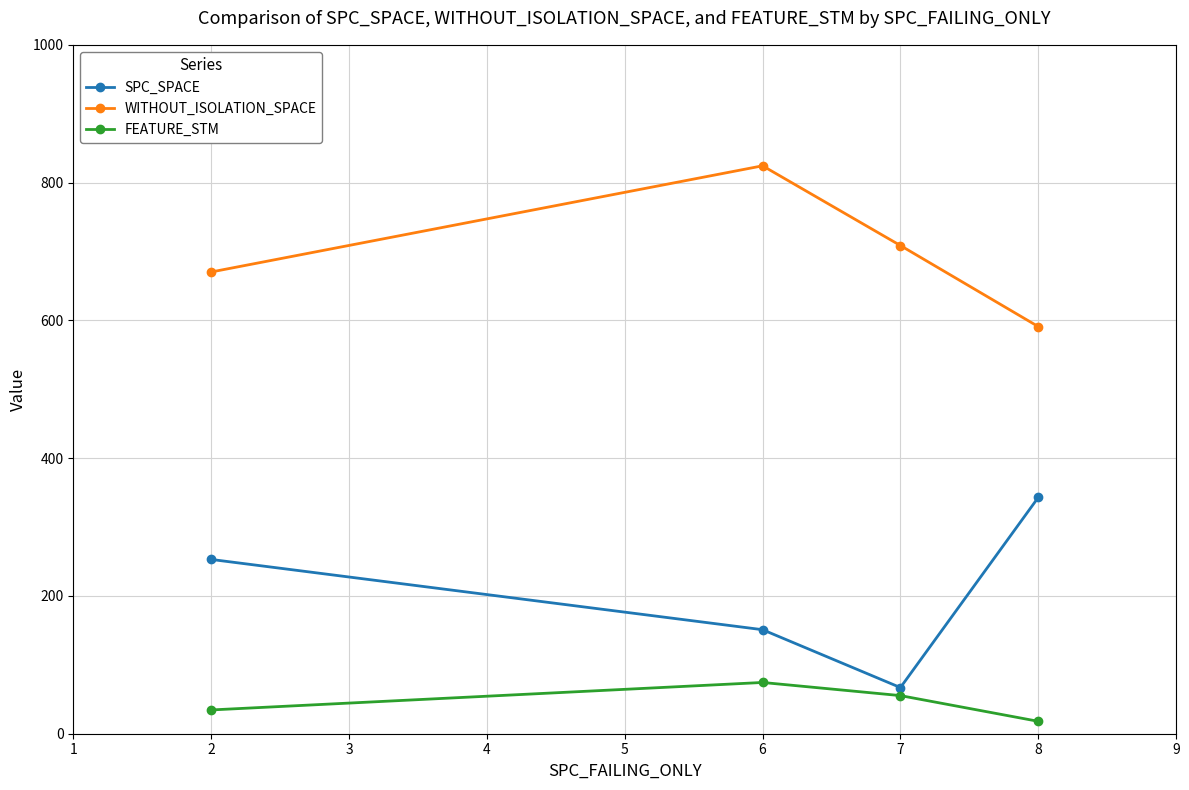

Where is the first local maximum for WITHOUT_ISOLATION_SPACE?

6